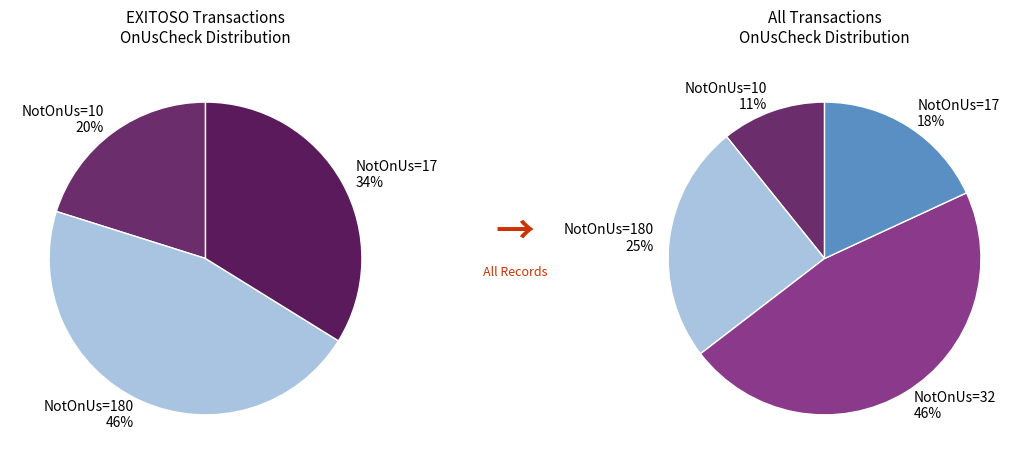

To the nearest percent, what portion does 17 represent?

18%